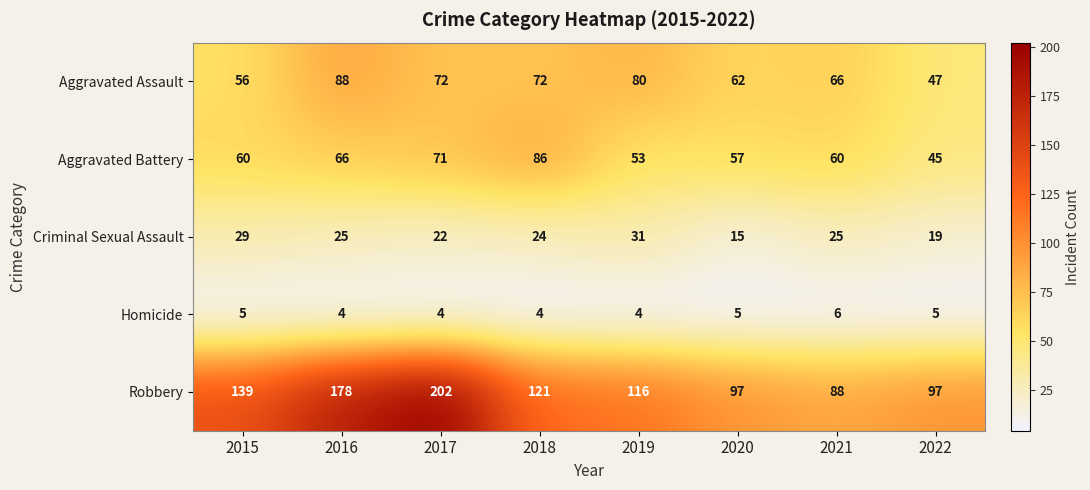

Rank the series at 2021 from lowest to highest value.

Homicide, Criminal Sexual Assault, Aggravated Battery, Aggravated Assault, Robbery